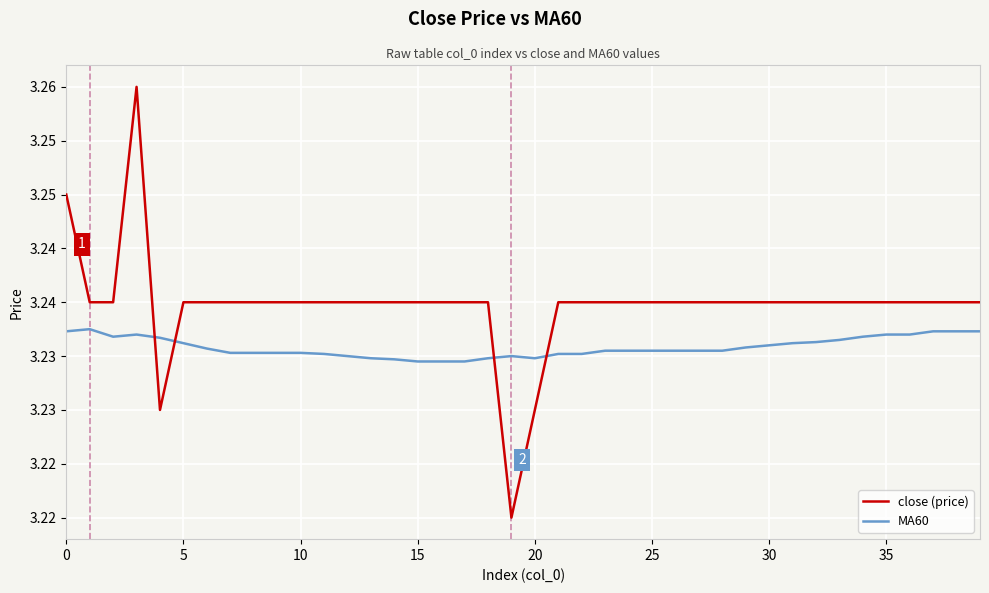

What are all the series names shown in the legend?

close (price), MA60